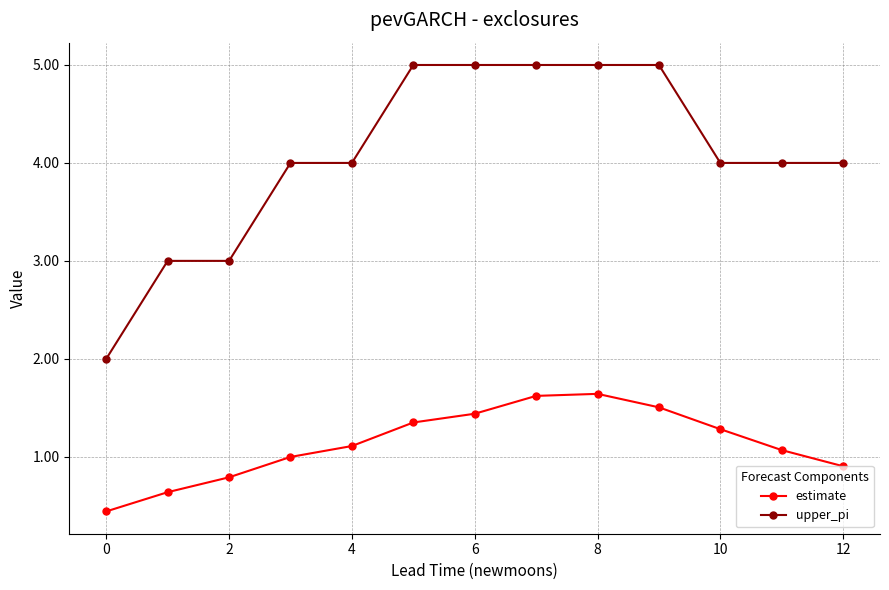

True or false: estimate has more than 2 interior local peaks.

False